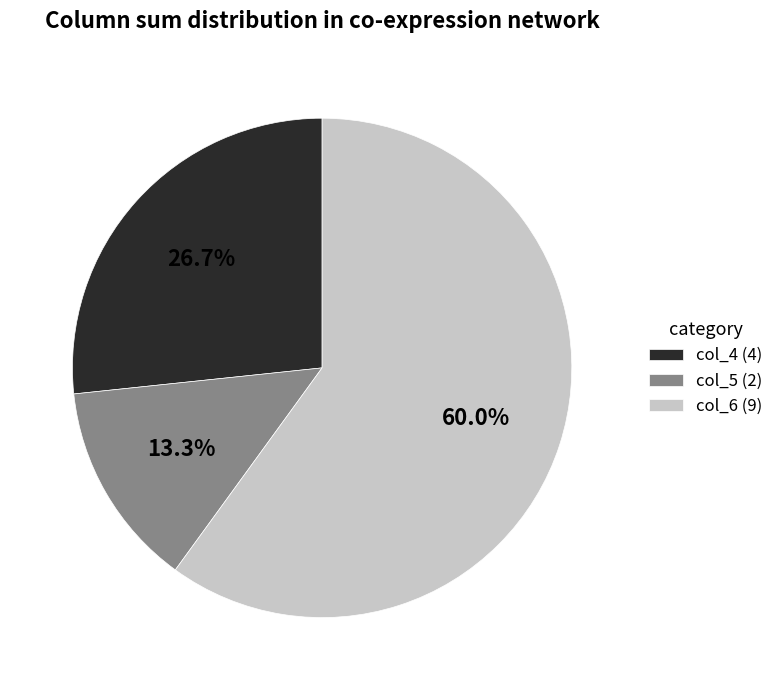

What is the ratio of the value at col_4 (4) to the value at col_6 (9)?

0.4